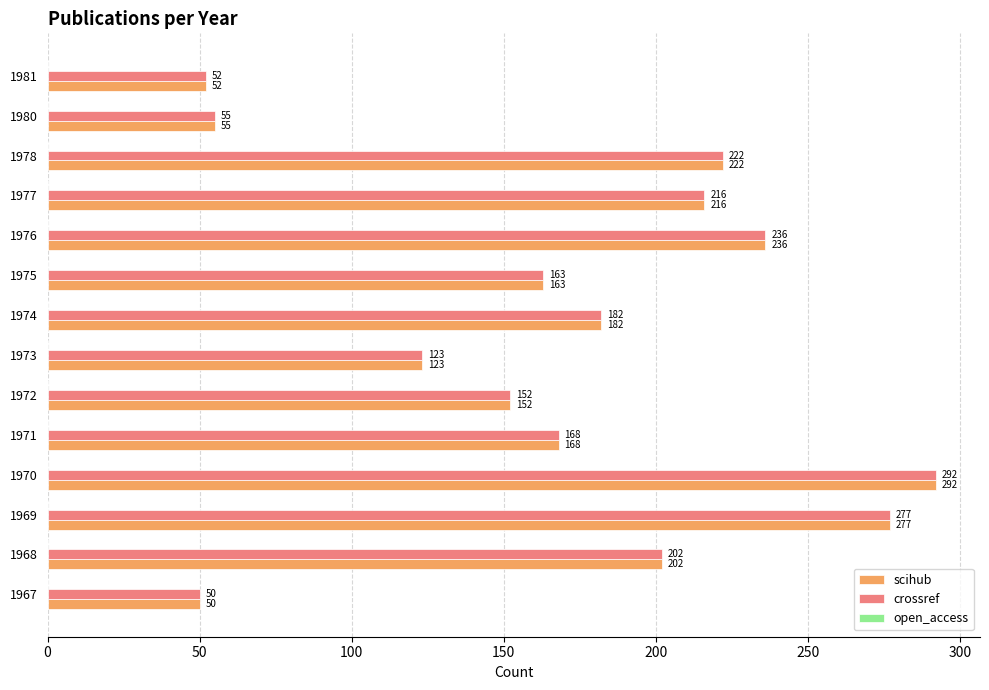

What is the difference between the second highest and minimum values in the scihub series?

227